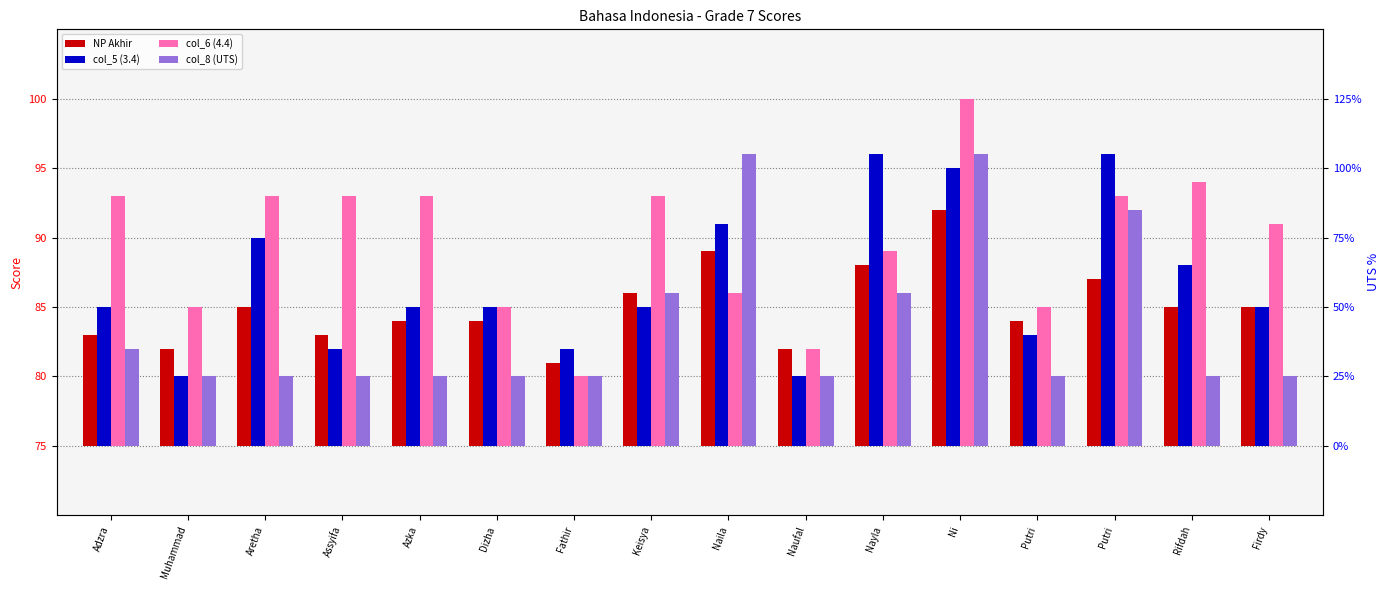

Which series has the widest spread of values?

col_6 (4.4)